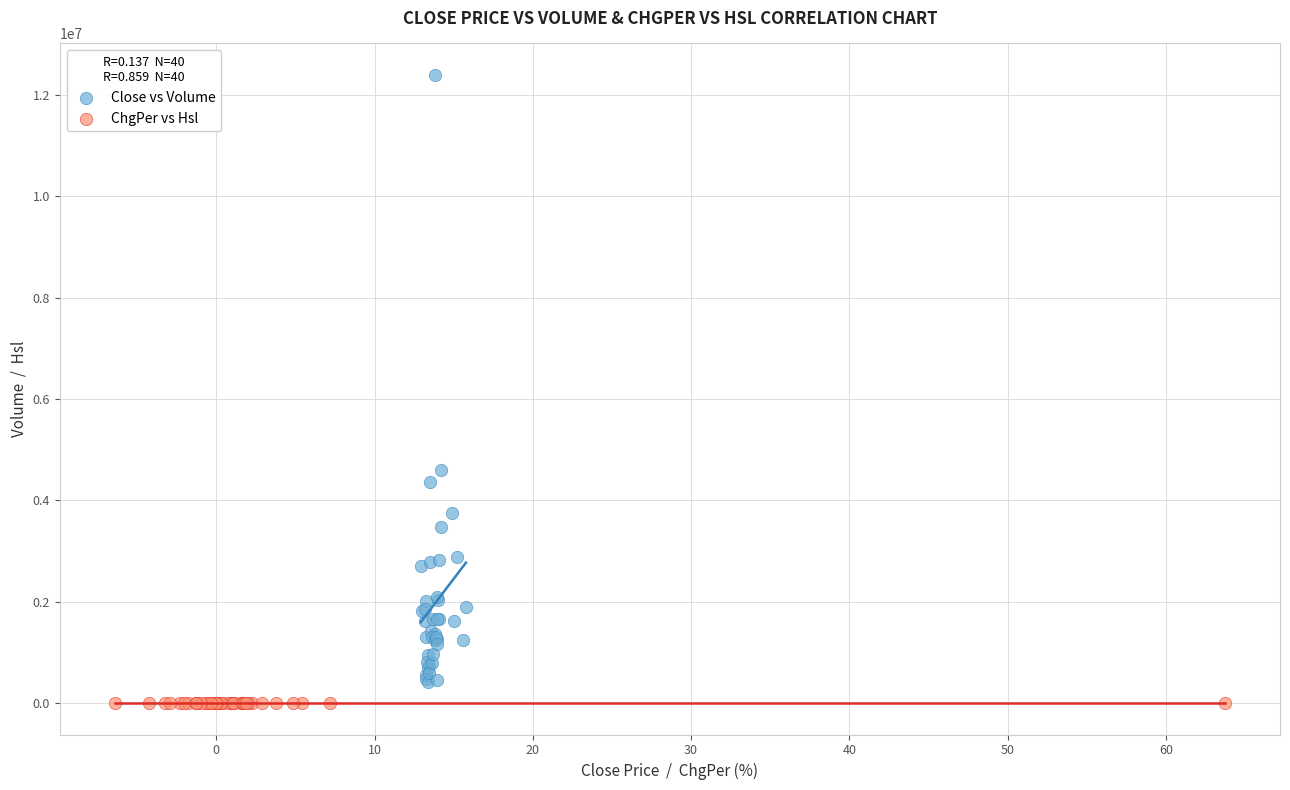

Which series has the largest Y range (max minus min)?

Close vs Volume